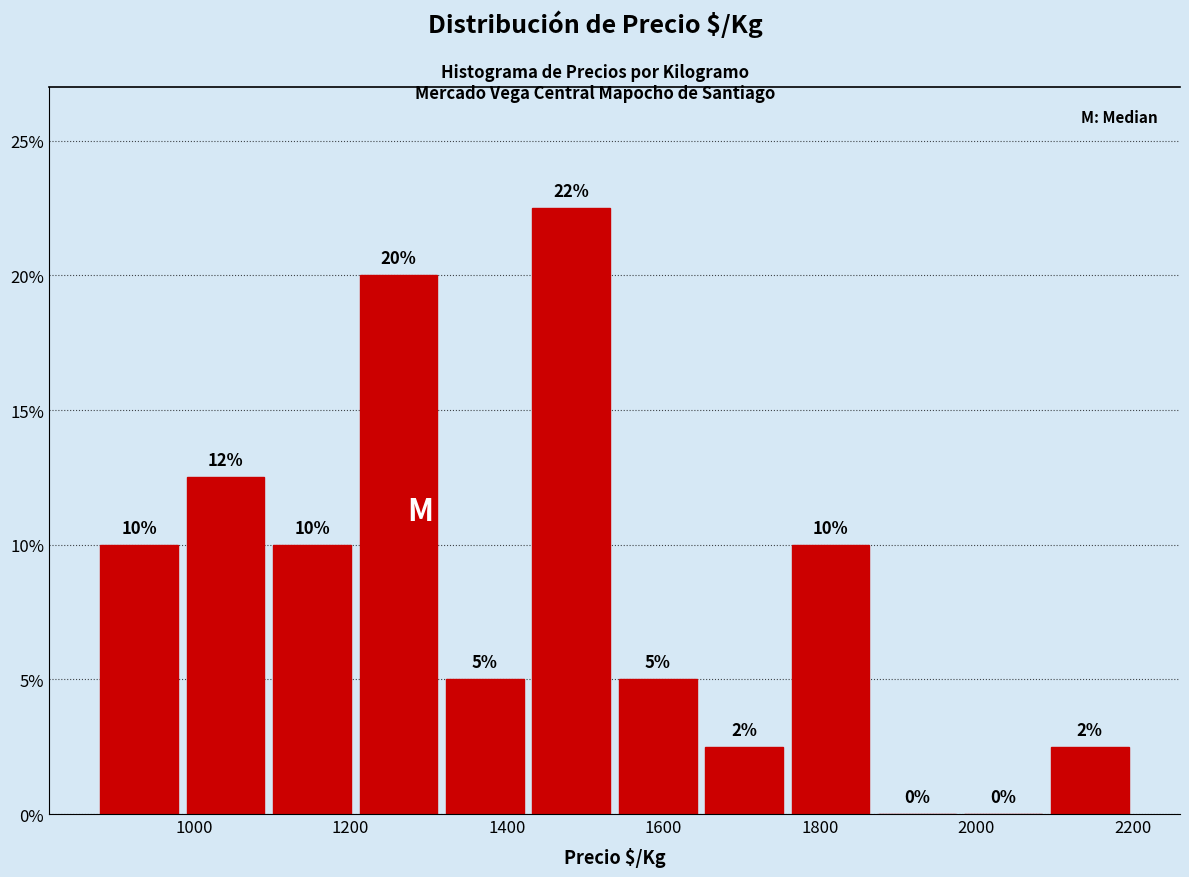

Which range on the x-axis has the tallest bar?

1420 to 1540